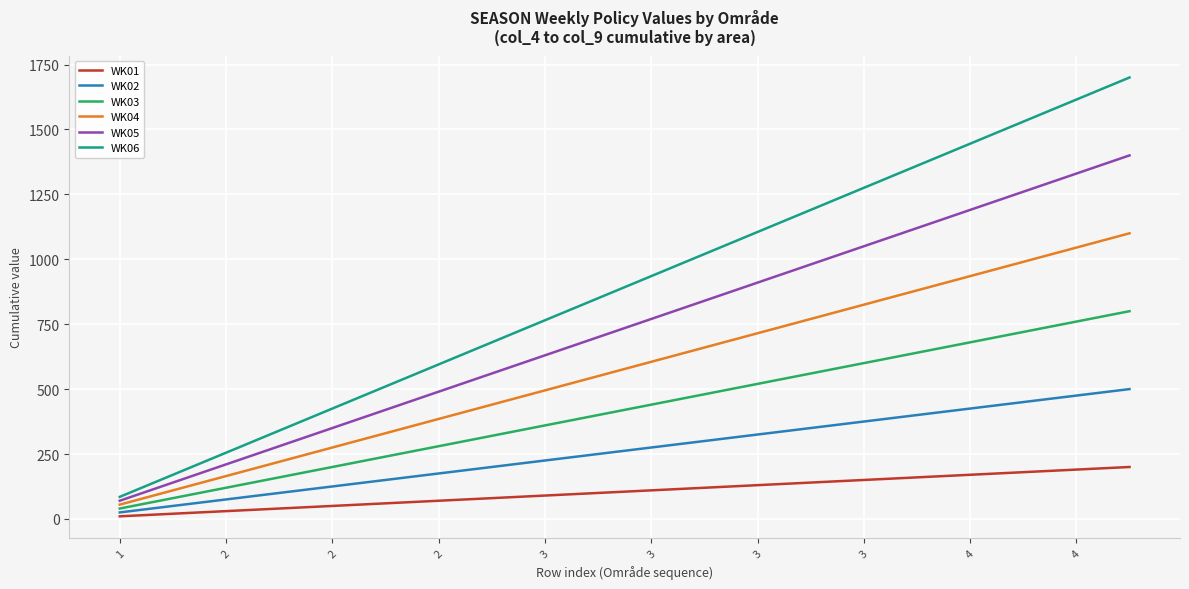

Which series has the largest range (max minus min)?

WK06